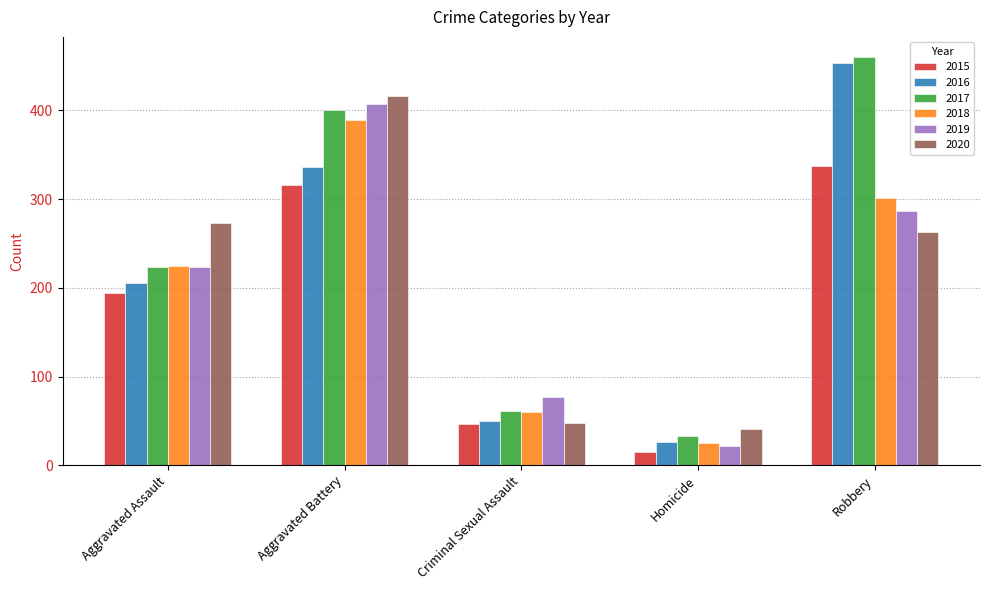

What is the difference between the maximum and minimum values in the 2017 series?

427